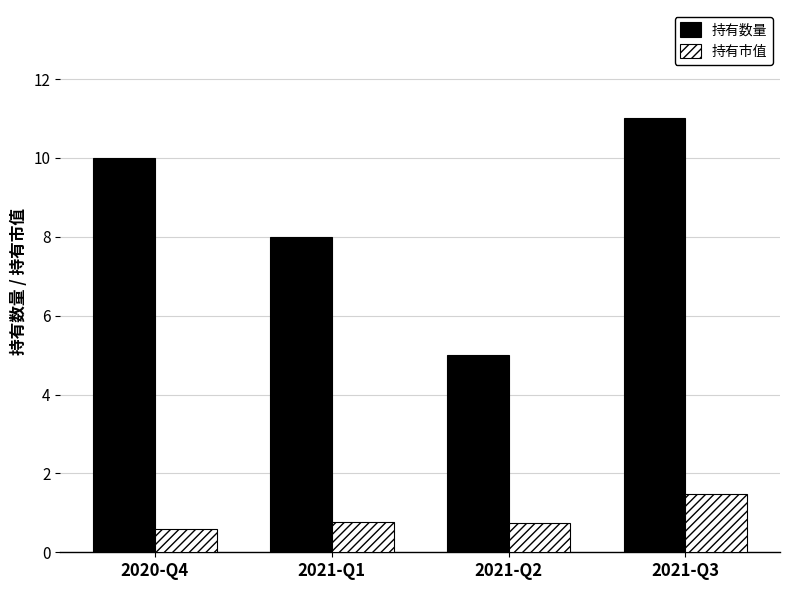

What is the label of the 2nd bar from the left?

2021-Q1